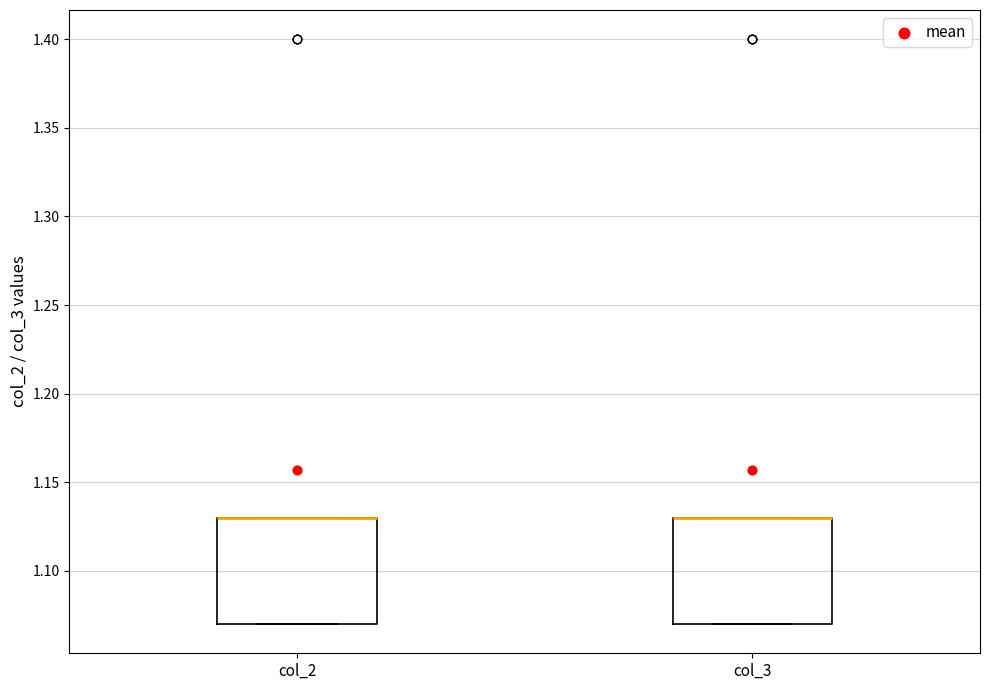

Reading left to right, read every box against the y-axis: the position of its median line, the range the box covers, and the ends of its whiskers. The values are not printed on the chart, so give them approximately, as read against the axis.

col_2: median 1.13 (drawn on the box's upper edge), box 1.07 to 1.13, whiskers 1.07 to 1.13
col_3: median 1.13 (drawn on the box's upper edge), box 1.07 to 1.13, whiskers 1.07 to 1.13